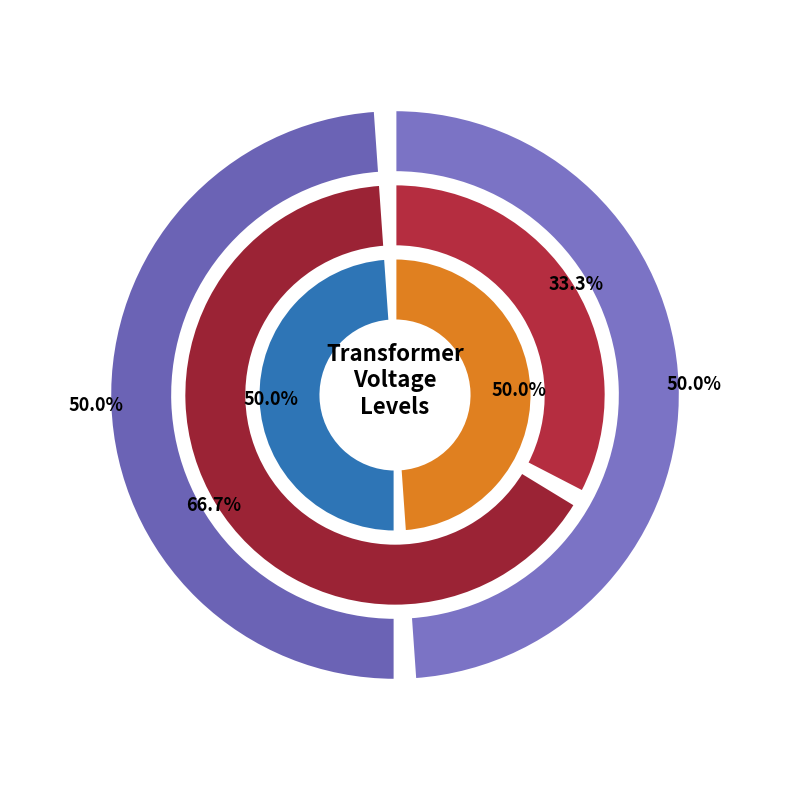

Does 63/25/38 MVA 110/20/10 kV represent more than half of the total?

No